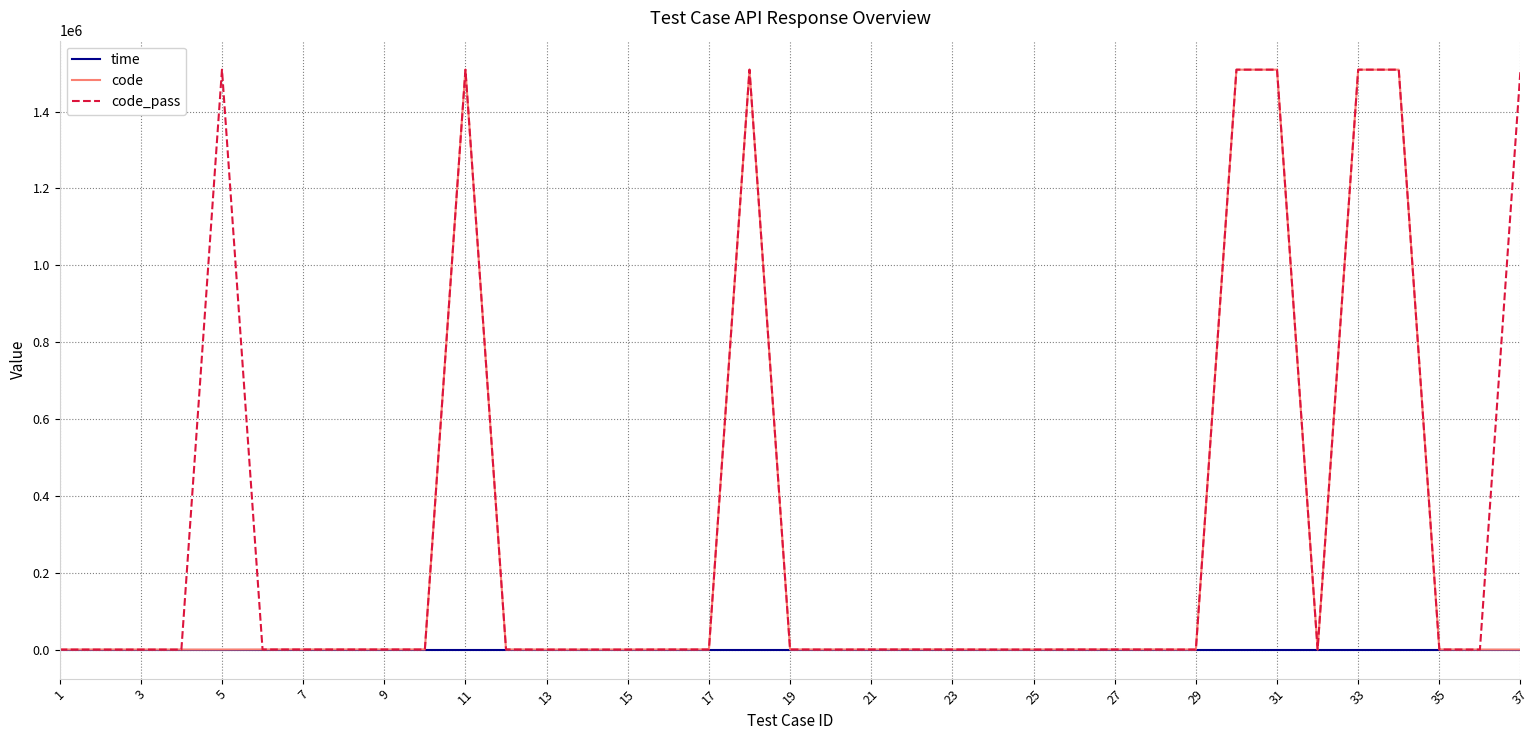

What is the greatest value displayed?

1509202.0